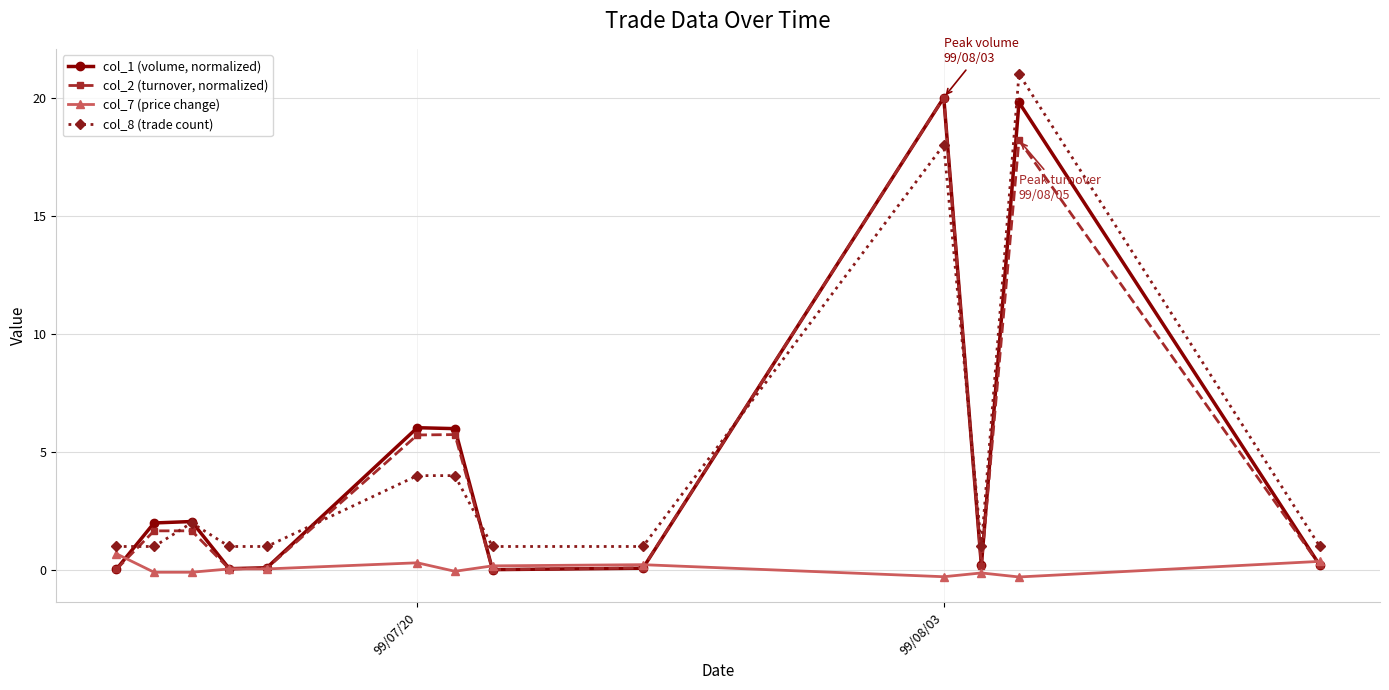

What is the sum of all col_8 (trade count) values?

57.0